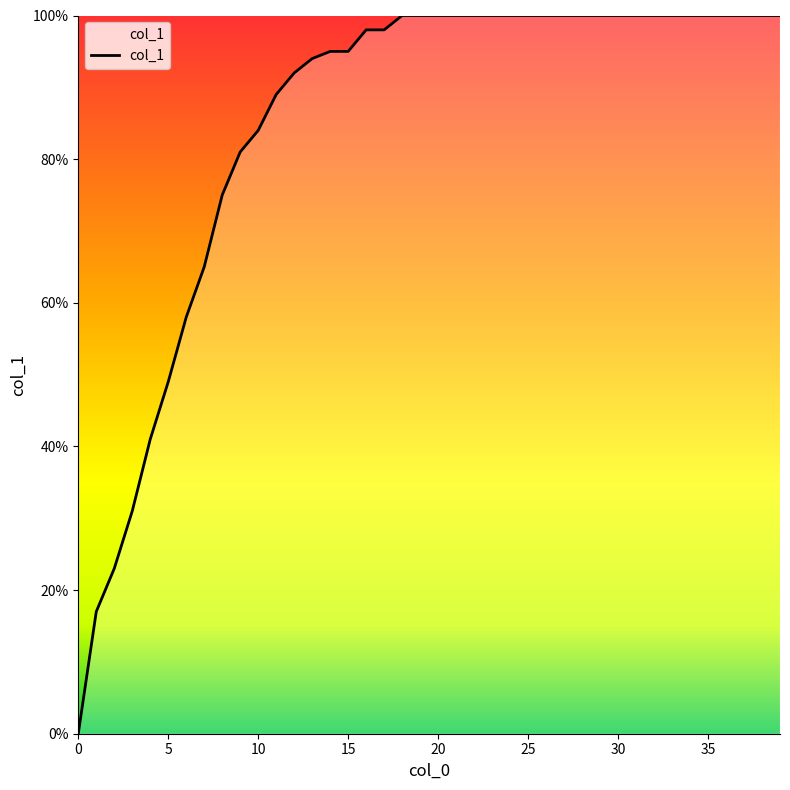

Is this an area chart (filled region under the line)?

Yes